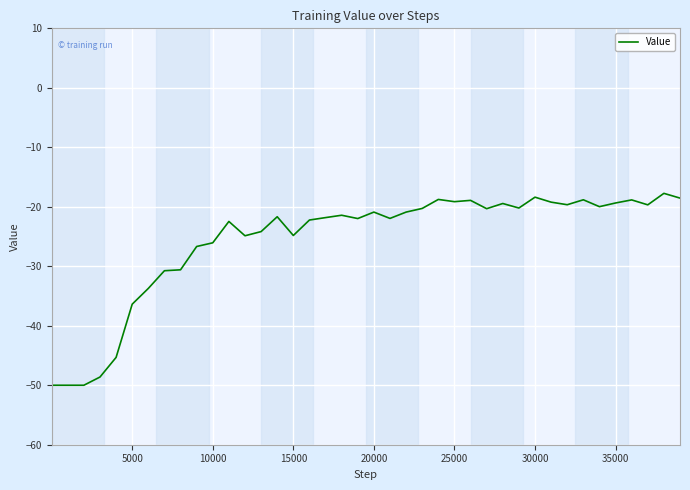

What is the greatest value displayed?

-17.7